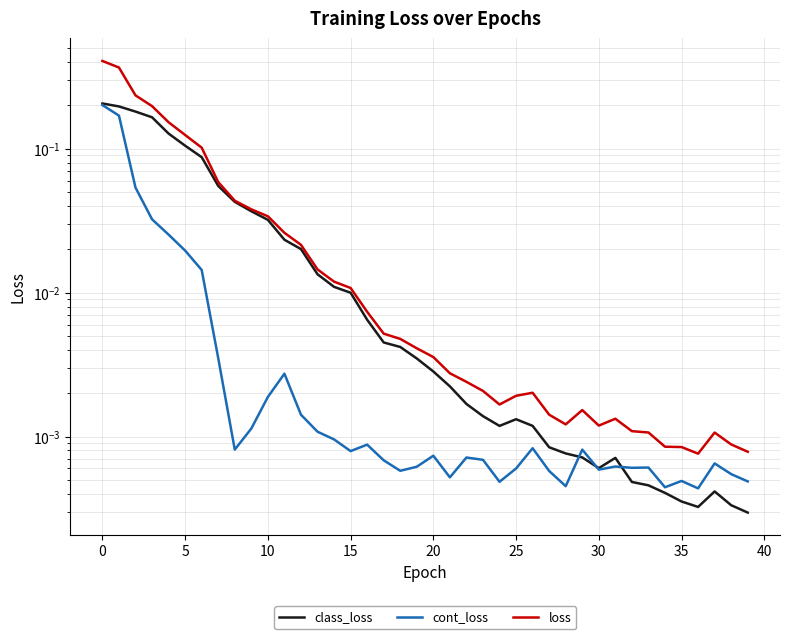

What is the difference between the maximum and minimum values in the loss series?

0.4